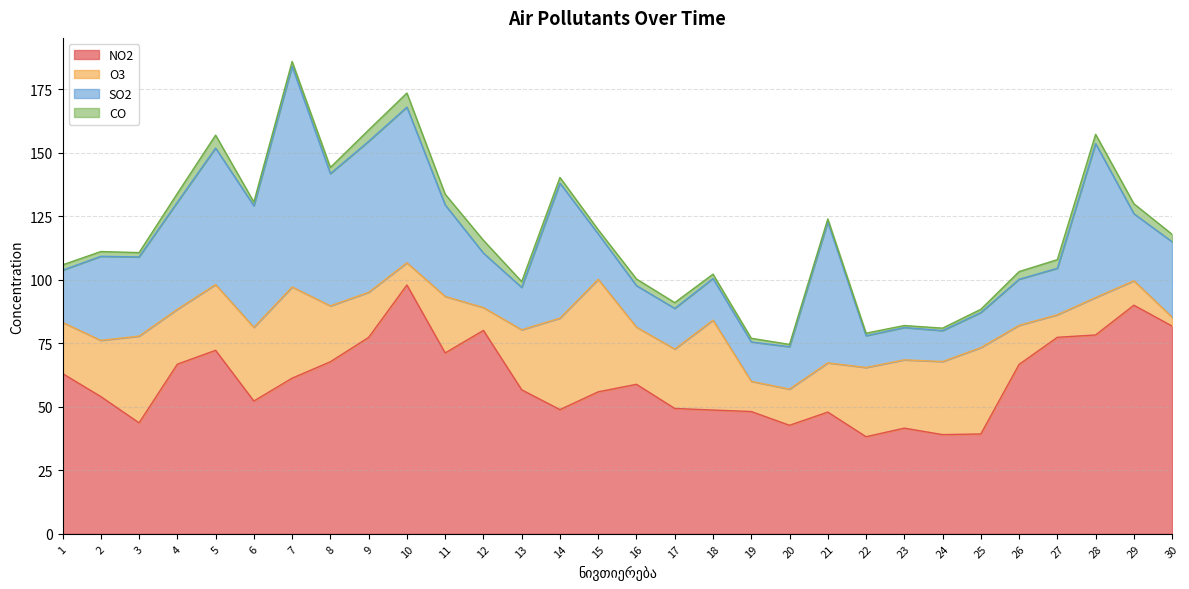

What is the value of the CO point at the 3rd from the left?

1.7